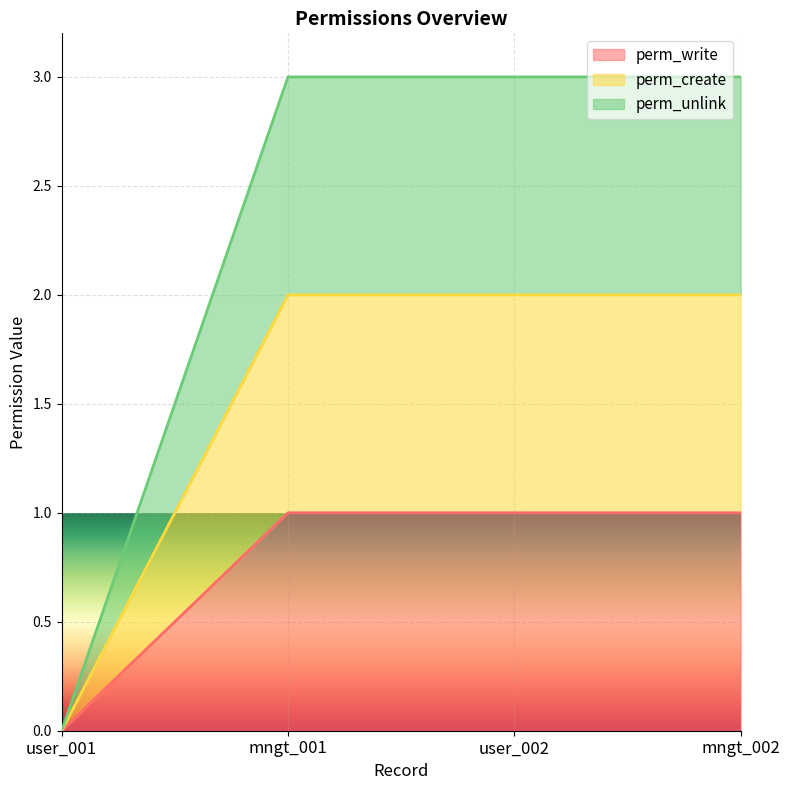

What is the value of the perm_write point at the 2nd from the left?

1